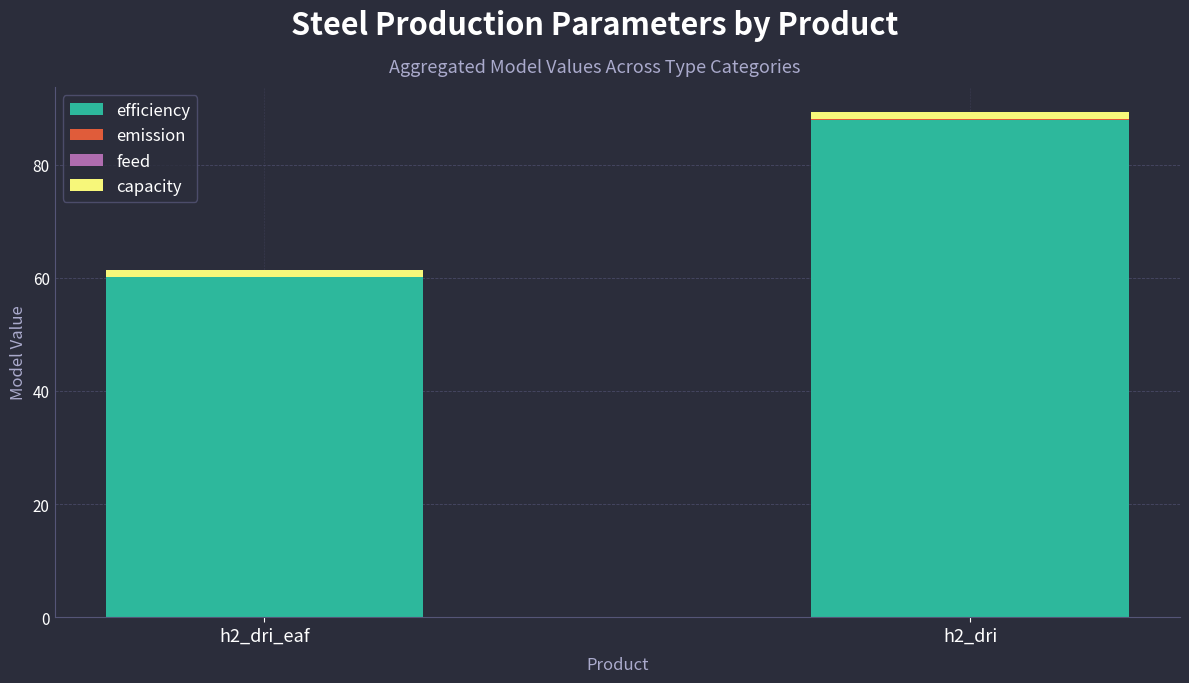

The value of efficiency at h2_dri is 124.4. True or false?

False